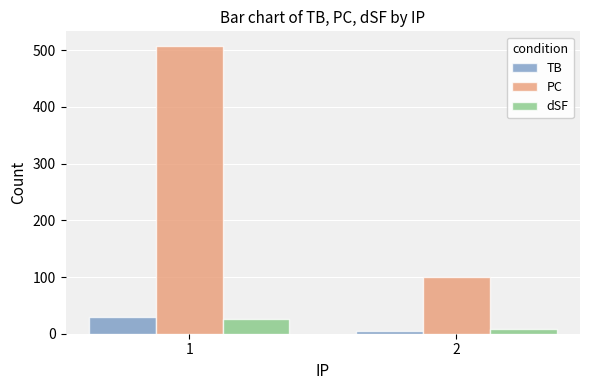

Reading left to right, list all the values displayed in this chart.

TB: 1=30	2=5
PC: 1=508	2=100
dSF: 1=26	2=9